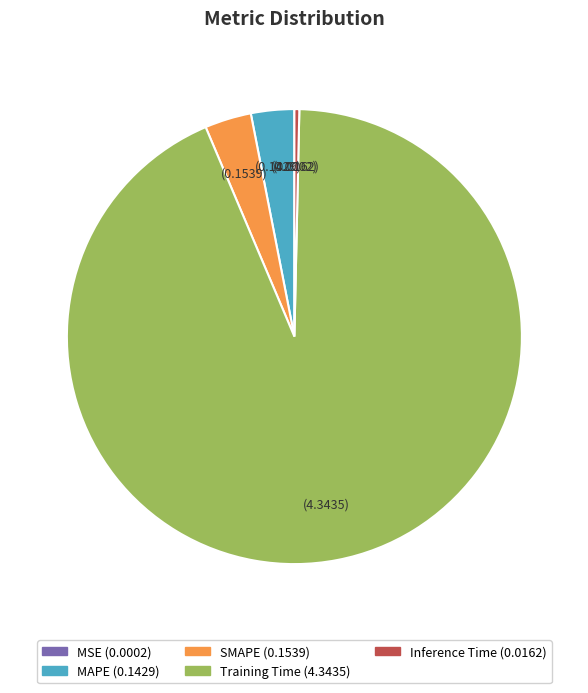

The MAPE slice represents 16% of the pie. True or false?

False